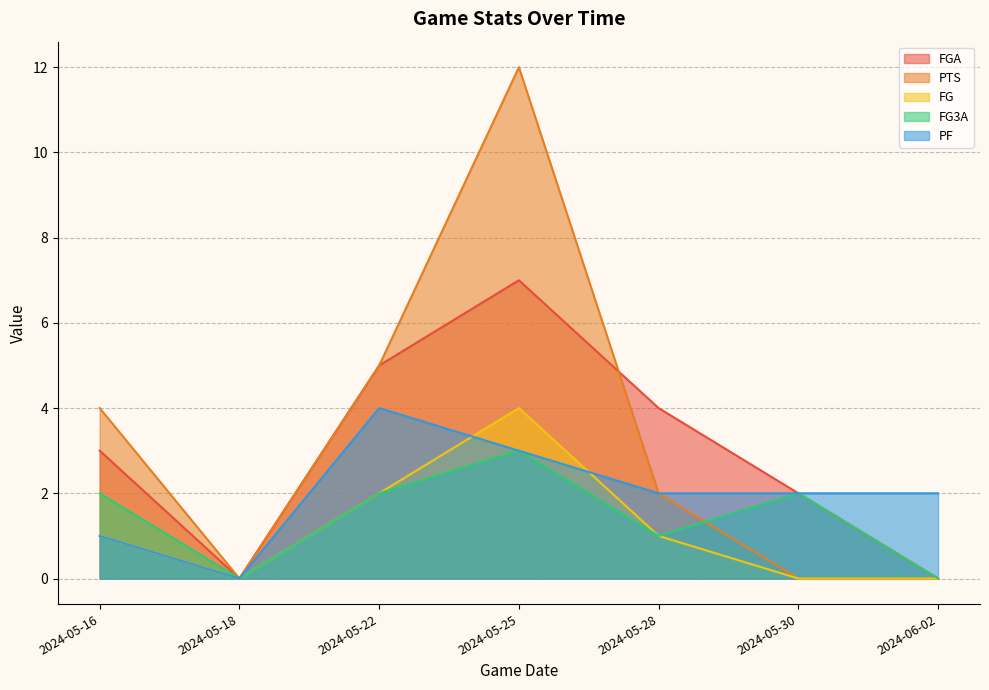

Where do PF and FG first cross each other?

2024-05-22 and 2024-05-25